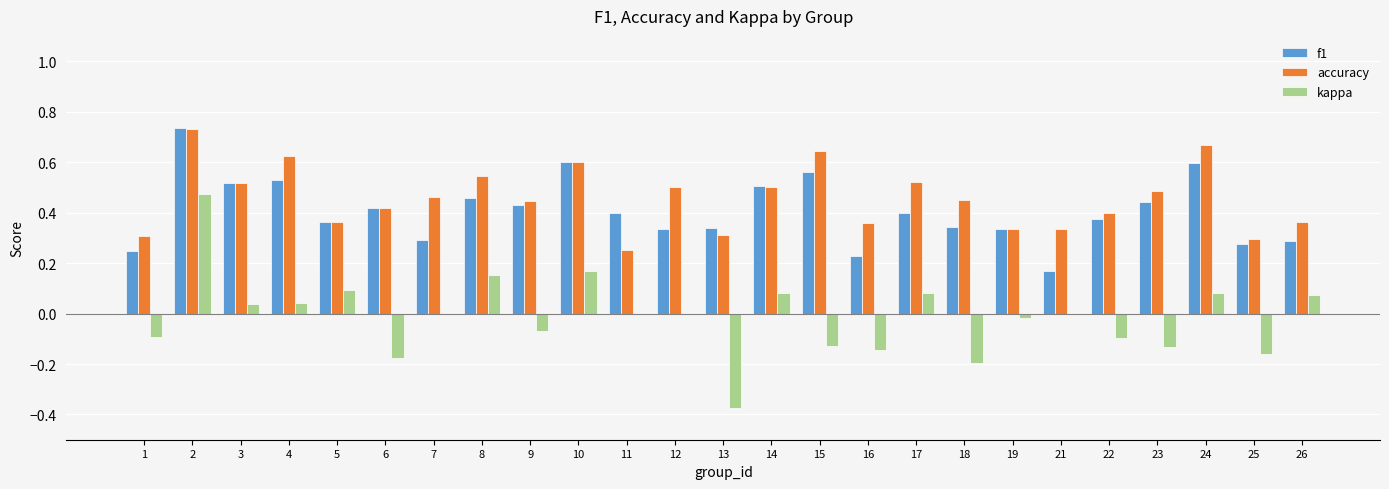

Which series changed the most between 5 and 13?

kappa